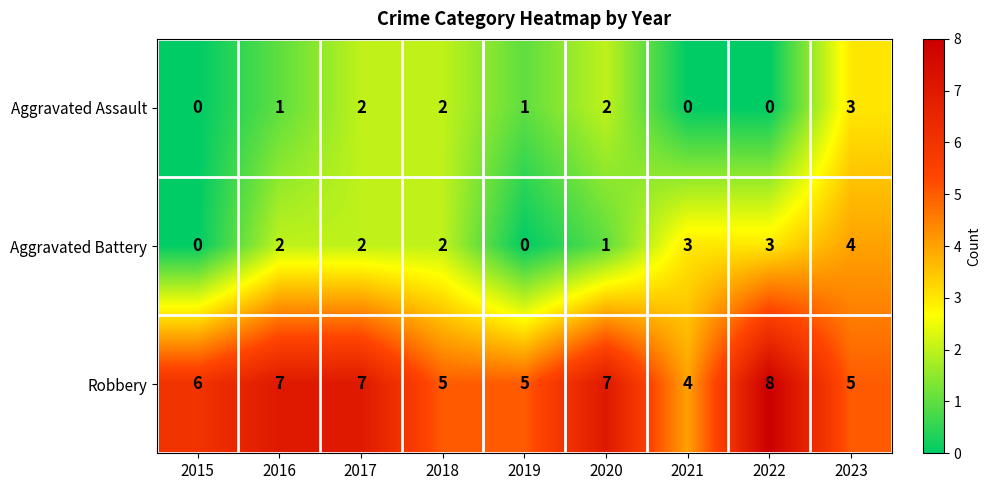

Reading right to left, extract all data points from this chart.

Aggravated Assault: 2023=3	2022=0	2021=0	2020=2	2019=1	2018=2	2017=2	2016=1	2015=0
Aggravated Battery: 2023=4	2022=3	2021=3	2020=1	2019=0	2018=2	2017=2	2016=2	2015=0
Robbery: 2023=5	2022=8	2021=4	2020=7	2019=5	2018=5	2017=7	2016=7	2015=6